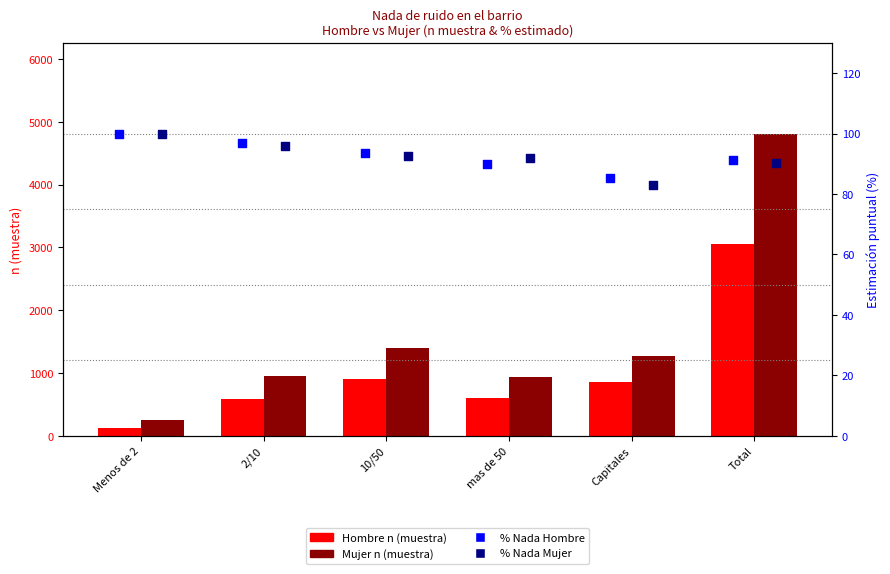

At which category is the sum across all series the highest?

Total